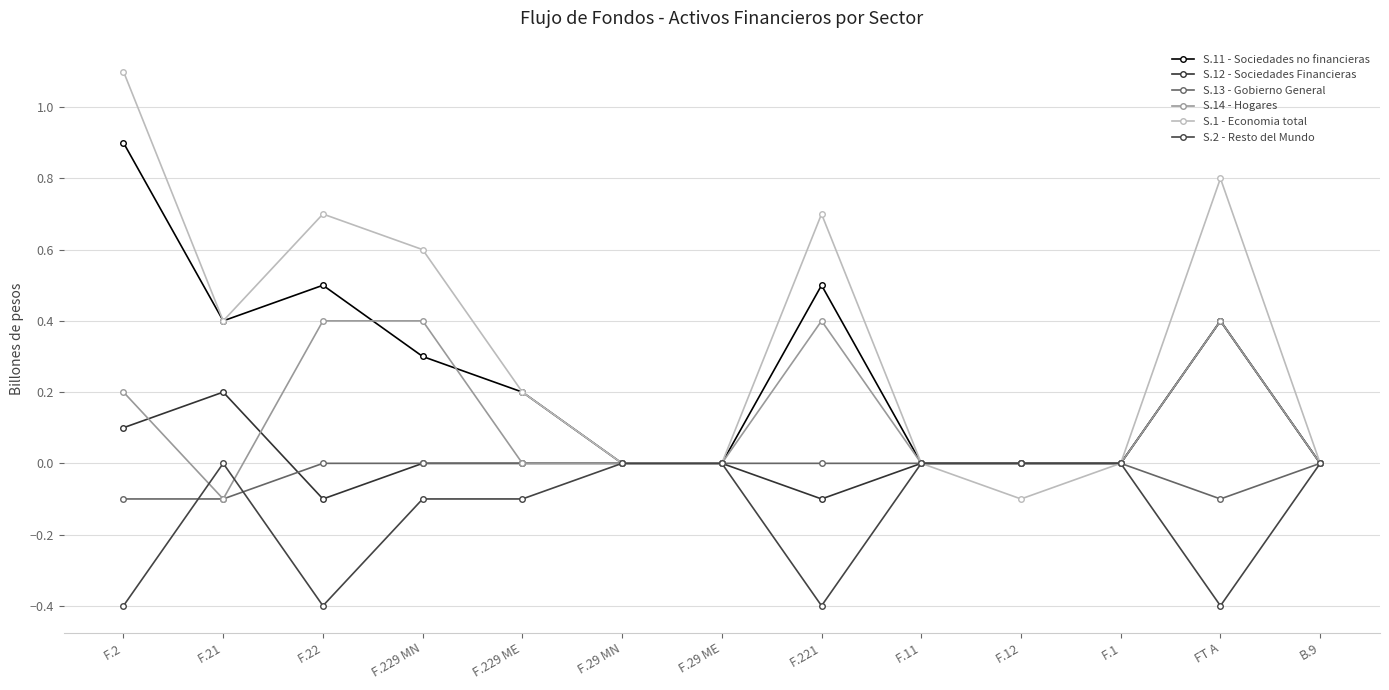

In S.2 - Resto del Mundo, how many points are higher than both neighbors (excluding endpoints)?

1